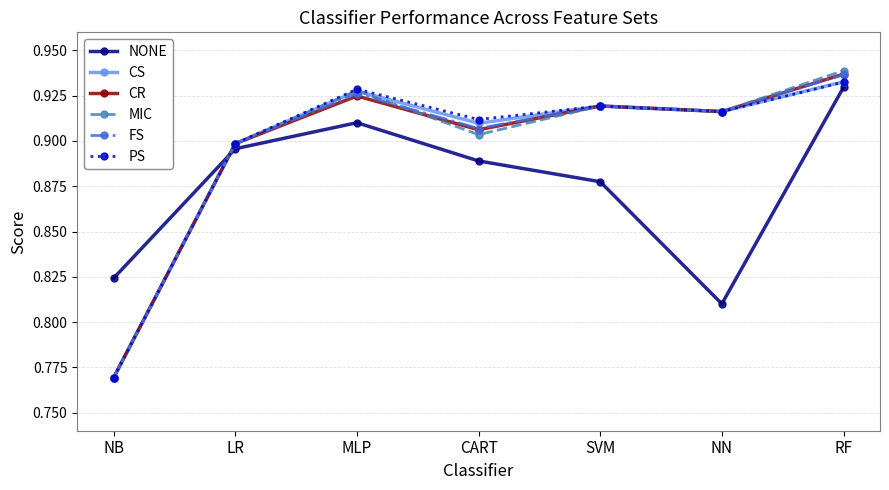

True or false: CR and NONE cross at least once.

True